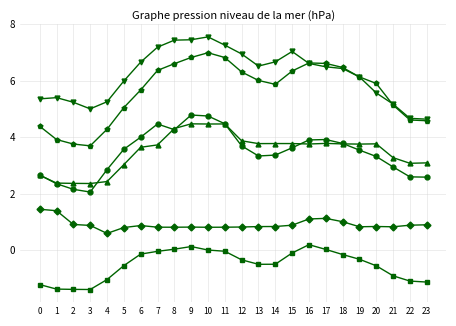

What is the total value across all series at 21?

16.4